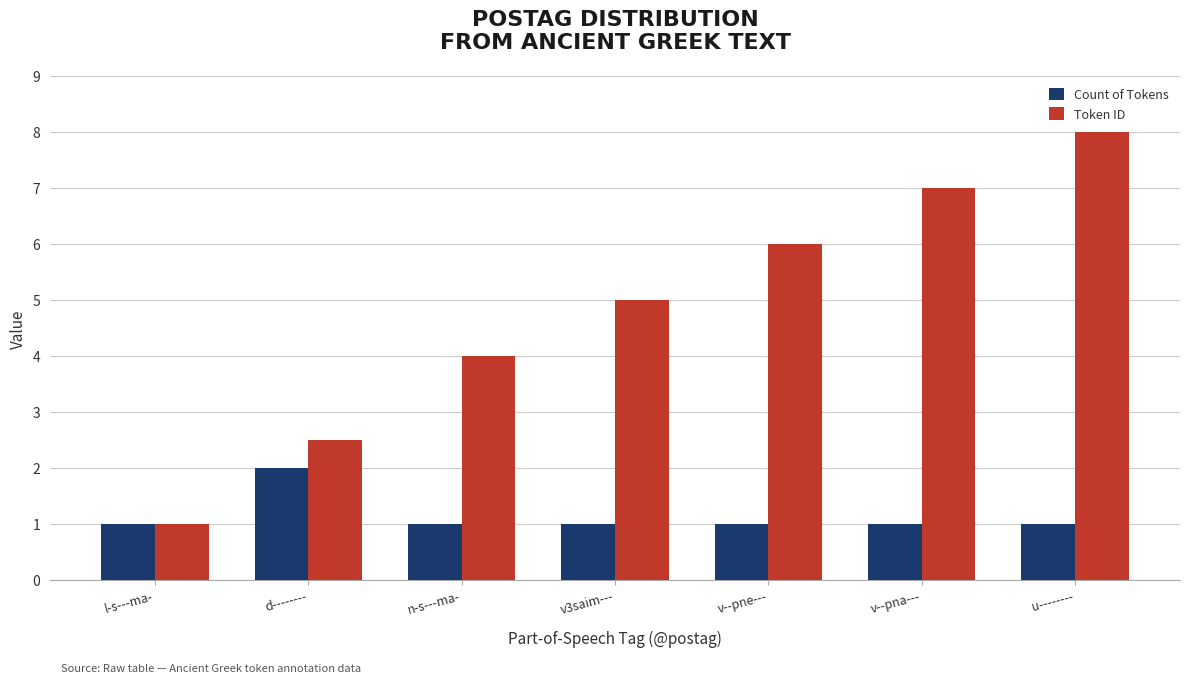

Reading left to right, transcribe all the data shown in this chart.

Count of Tokens: l-s---ma-=1.0	d--------=2.0	n-s---ma-=1.0	v3saim---=1.0	v--pne---=1.0	v--pna---=1.0	u--------=1.0
Token ID: l-s---ma-=1.0	d--------=2.5	n-s---ma-=4.0	v3saim---=5.0	v--pne---=6.0	v--pna---=7.0	u--------=8.0